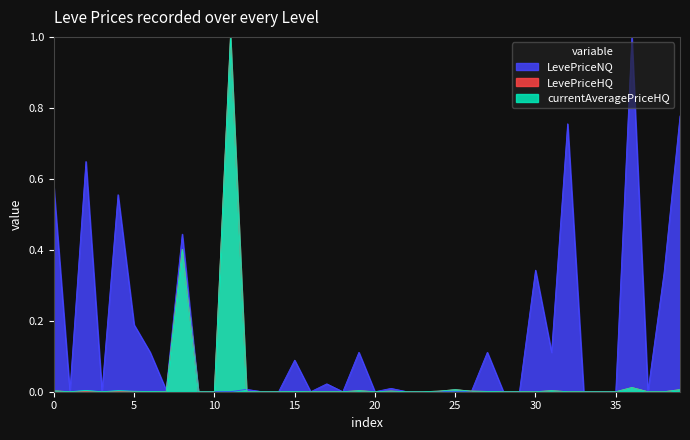

What is the maximum value shown in the chart?

1.0